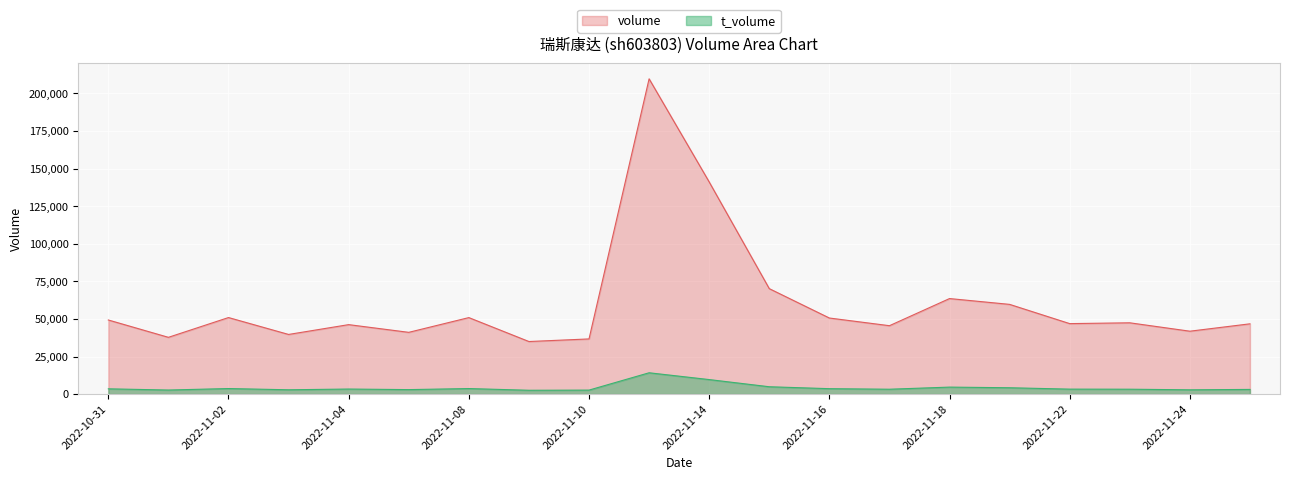

Reading left to right, list all the values displayed in this chart.

volume: 2022-10-31=49289	2022-11-01=37759	2022-11-02=50916	2022-11-03=39676	2022-11-04=46205	2022-11-07=41077	2022-11-08=50884	2022-11-09=34968	2022-11-10=36692	2022-11-11=209741	2022-11-14=141126	2022-11-15=70153	2022-11-16=50606	2022-11-17=45495	2022-11-18=63549	2022-11-21=59681	2022-11-22=46881	2022-11-23=47420	2022-11-24=41836	2022-11-25=46746
t_volume: 2022-10-31=3494	2022-11-01=2697	2022-11-02=3680	2022-11-03=2860	2022-11-04=3350	2022-11-07=2974	2022-11-08=3676	2022-11-09=2541	2022-11-10=2646	2022-11-11=14174	2022-11-14=9650	2022-11-15=4880	2022-11-16=3598	2022-11-17=3228	2022-11-18=4638	2022-11-21=4213	2022-11-22=3293	2022-11-23=3240	2022-11-24=2839	2022-11-25=3102